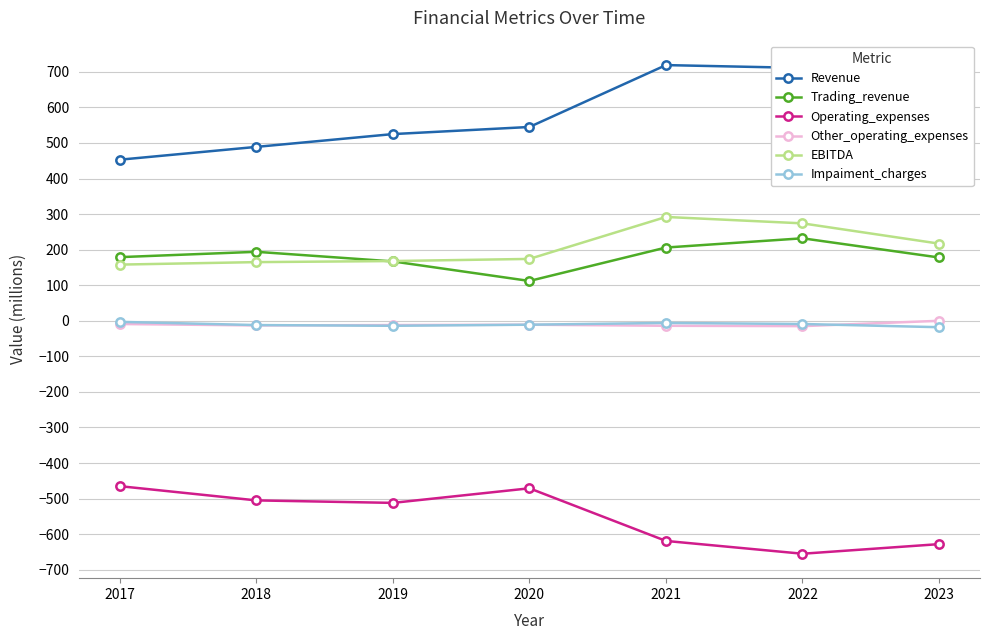

How many distinct data groups are displayed?

6